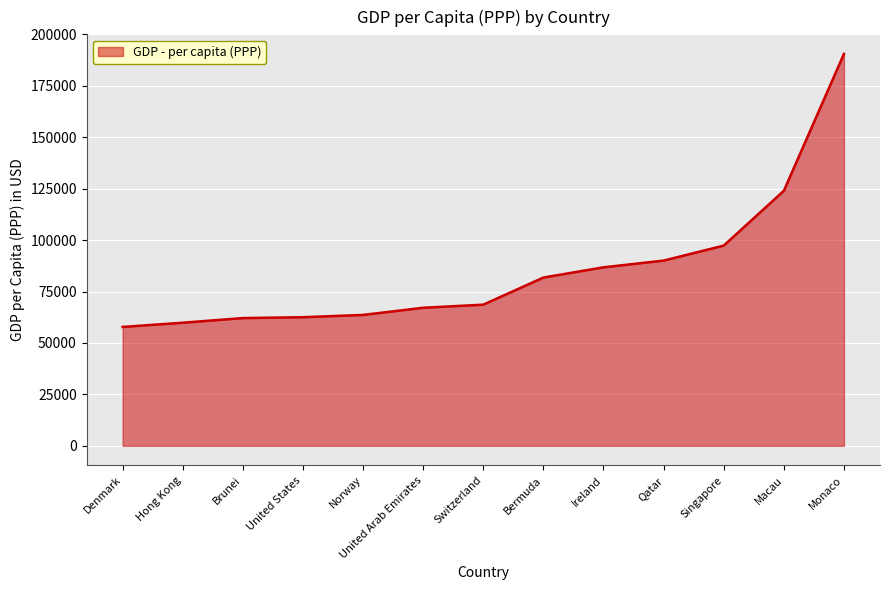

The value at United States is 13121. True or false?

False